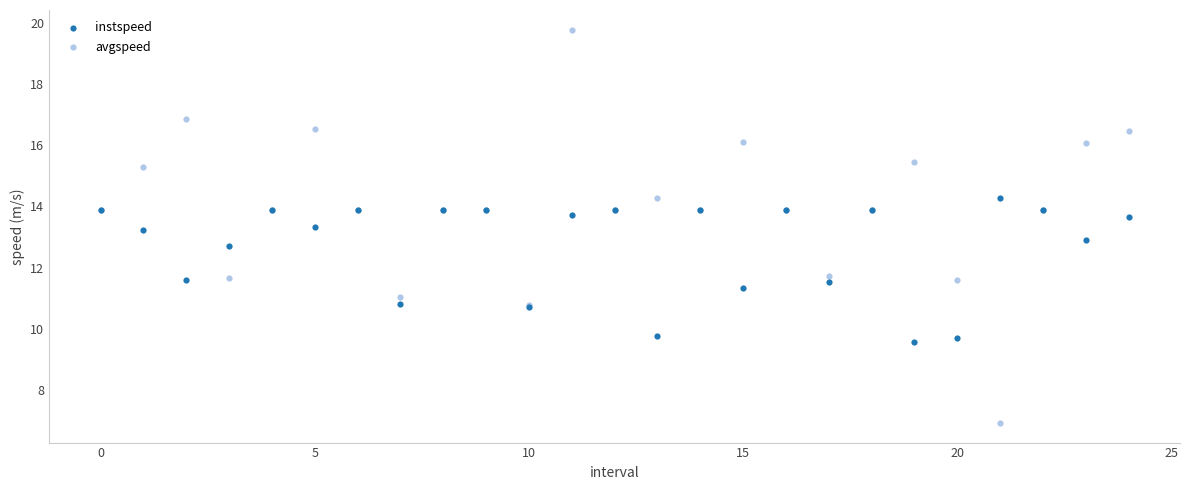

What are all the series names shown in the legend?

instspeed, avgspeed